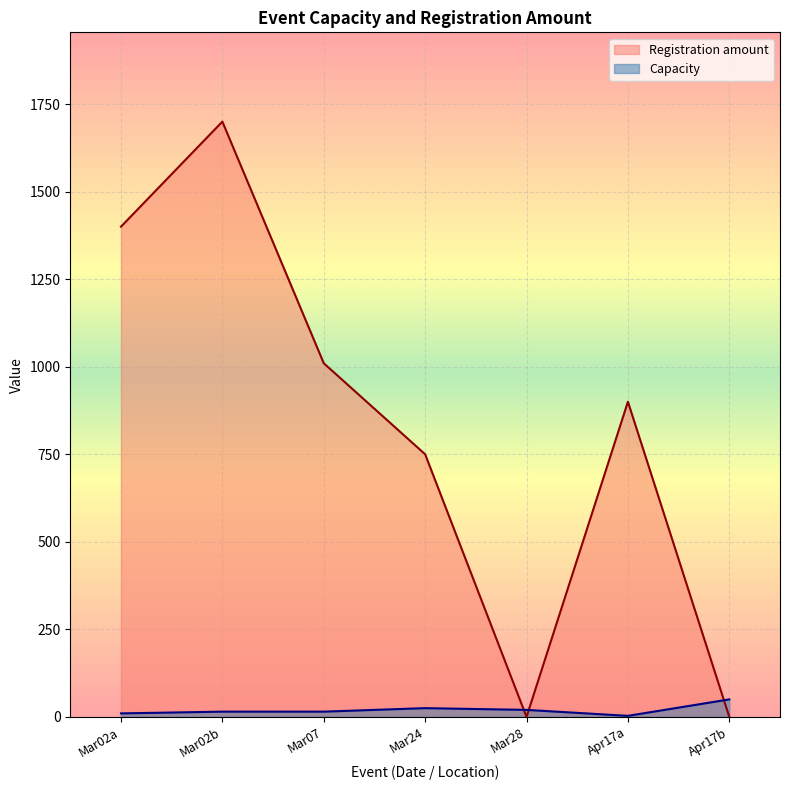

True or false: Registration amount has more than 0 interior local peaks.

True